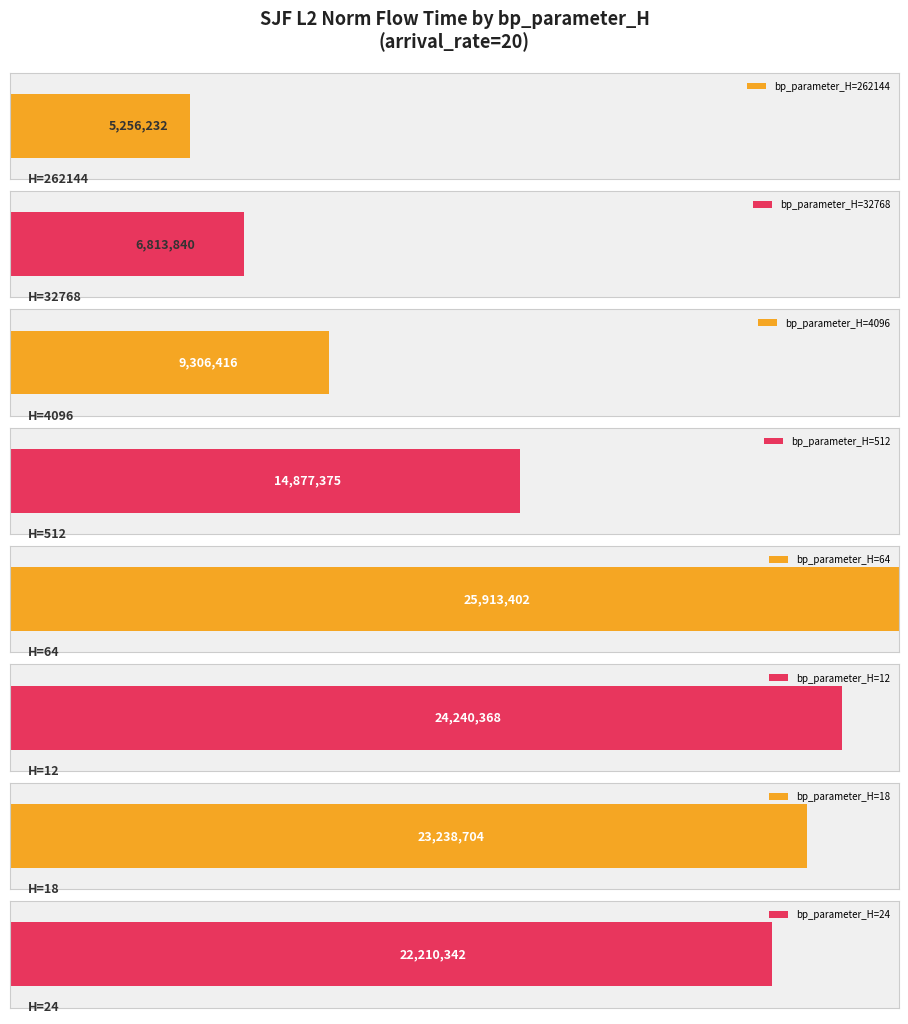

What is the greatest value displayed?

25913402.1